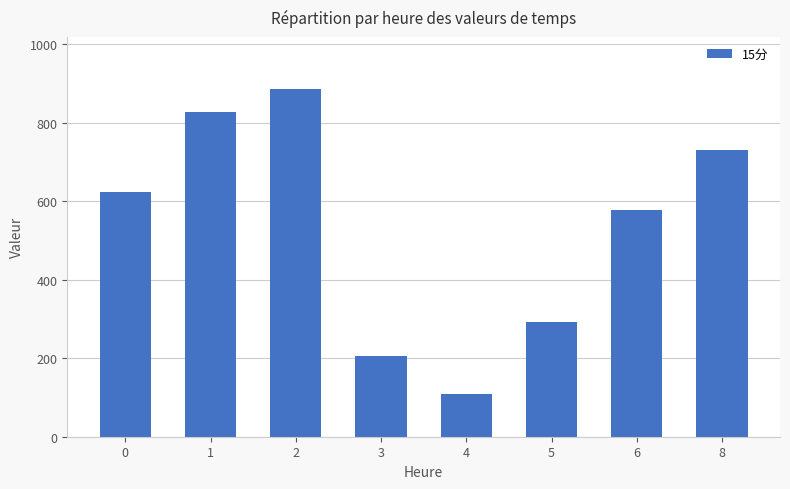

Between 6 and 2, which is larger?

2